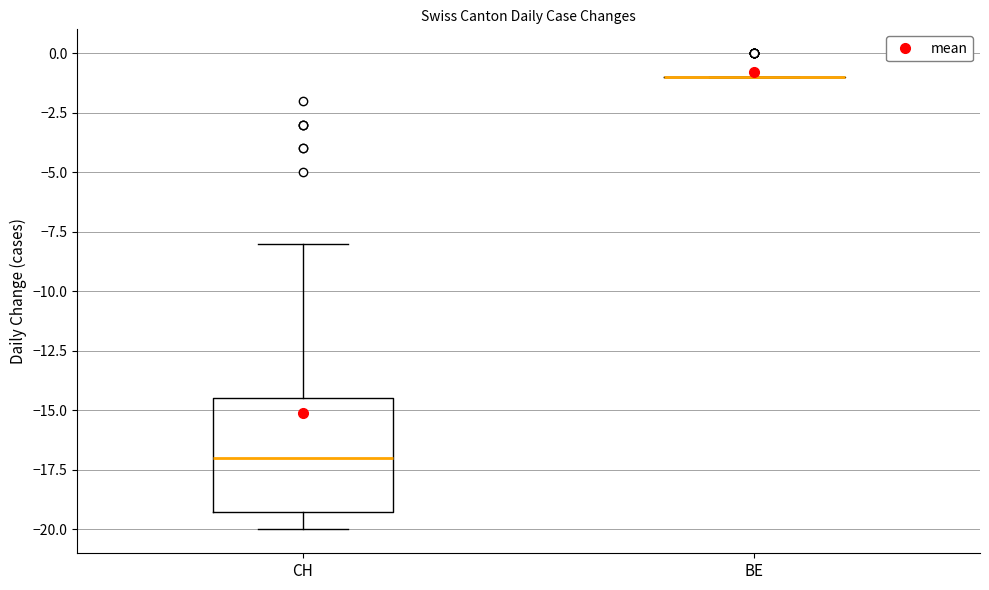

Reading left to right, read every box against the y-axis: the position of its median line, the range the box covers, and the ends of its whiskers. The values are not printed on the chart, so give them approximately, as read against the axis.

CH: median -17.0, box -19.0 to -14.5, whiskers -20.0 to -8.0
BE: box collapsed to a line at -1.0, whiskers -1.0 to -1.0